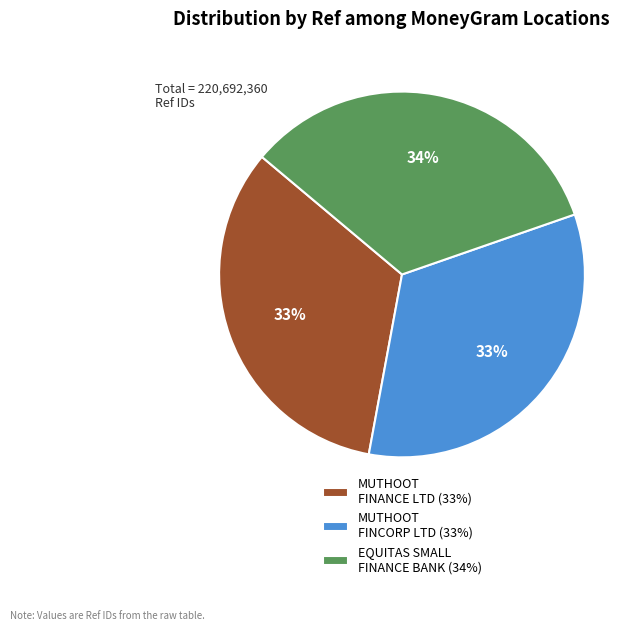

Count the number of slices in the pie.

3